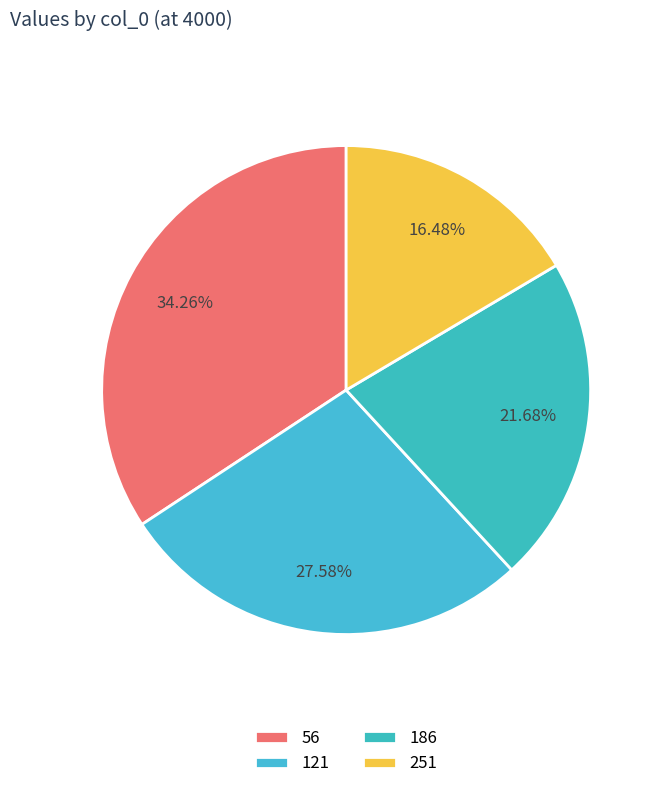

Is it true that 251 is 16% of the pie?

True